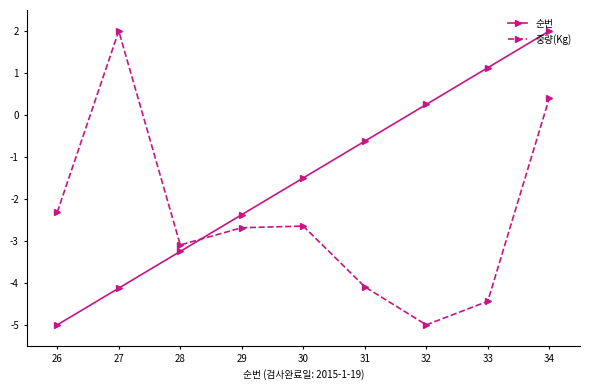

What is the average value of the 중량(Kg) series?

-2.4